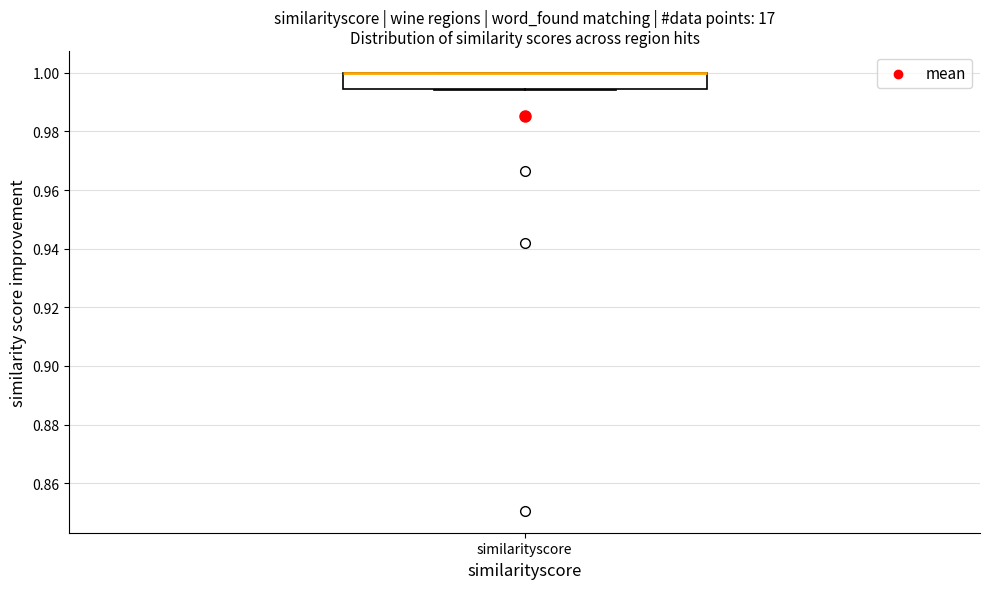

Where is the lower edge of the box for similarityscore on the y-axis? The values are not printed on the chart, so give them approximately, as read against the axis.

0.994